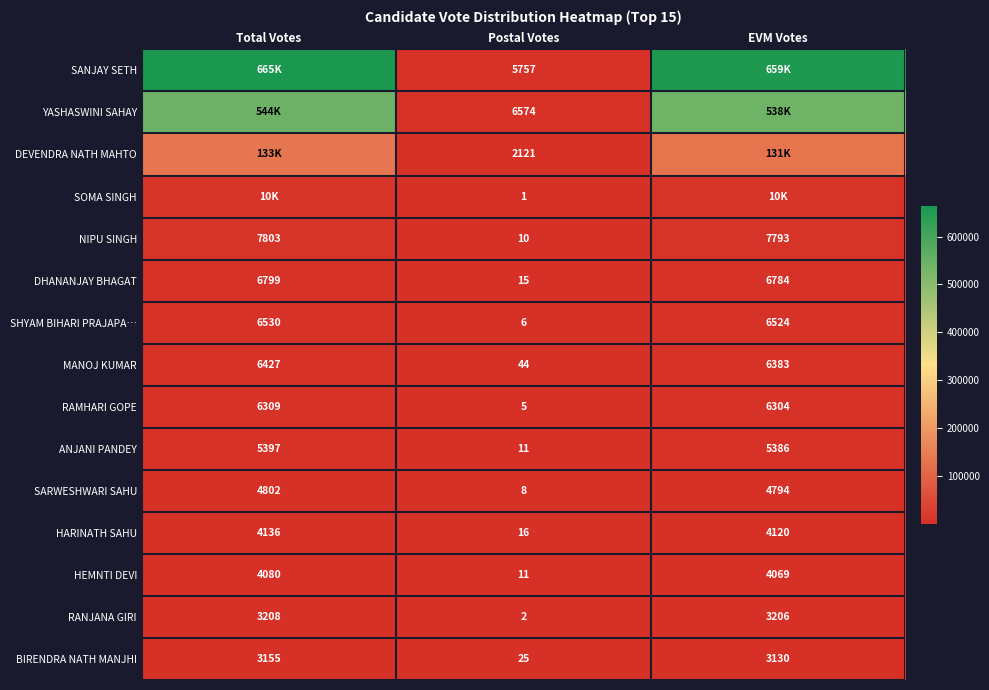

The value of NIPU SINGH at Postal Votes is 18. True or false?

False